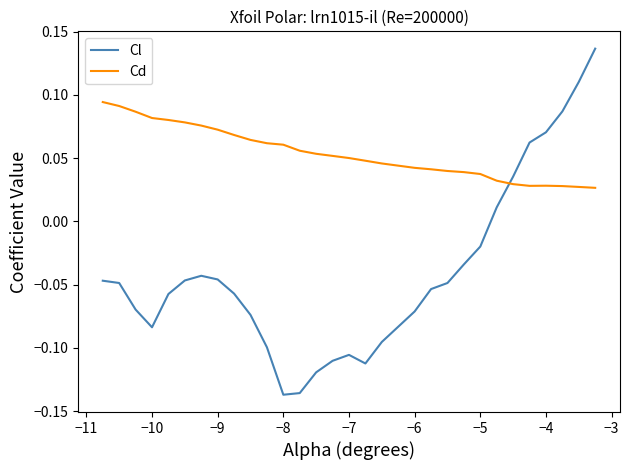

List the series in order of their overall mean, highest first.

Cd, Cl